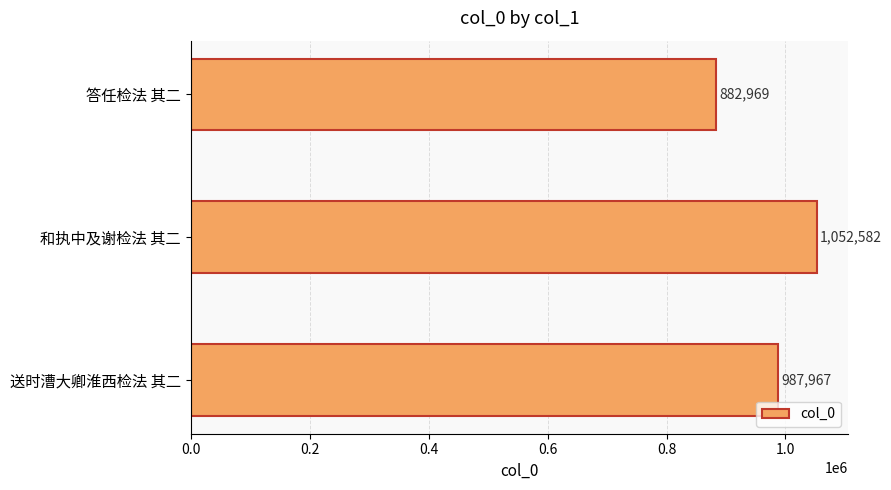

Count the number of categories in the chart.

3